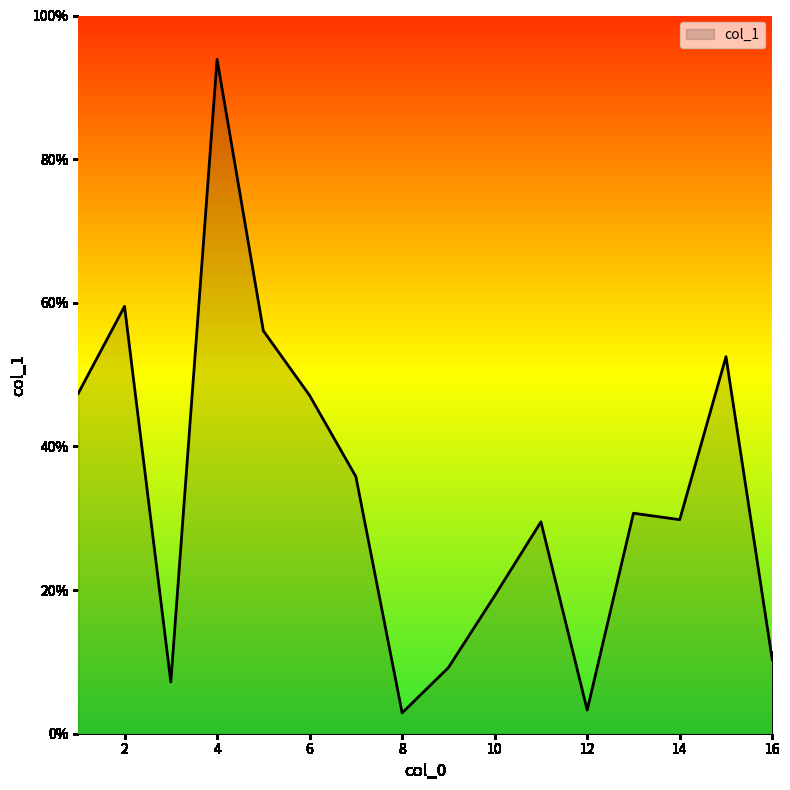

What is the minimum value shown in the chart?

2.9